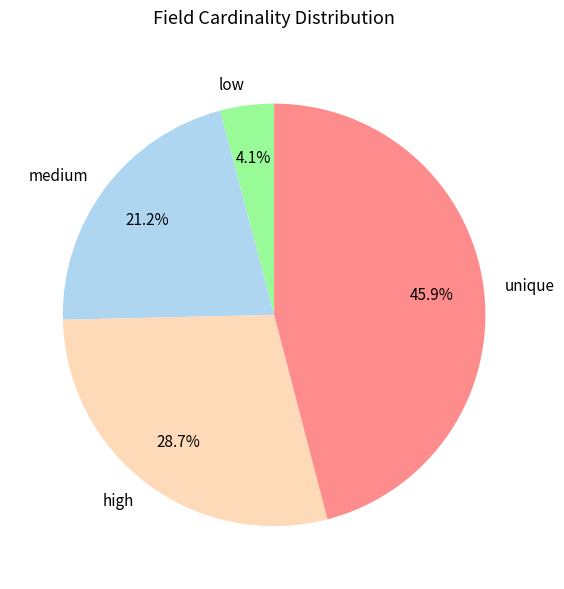

Rank the categories by value from highest to lowest.

unique, high, medium, low